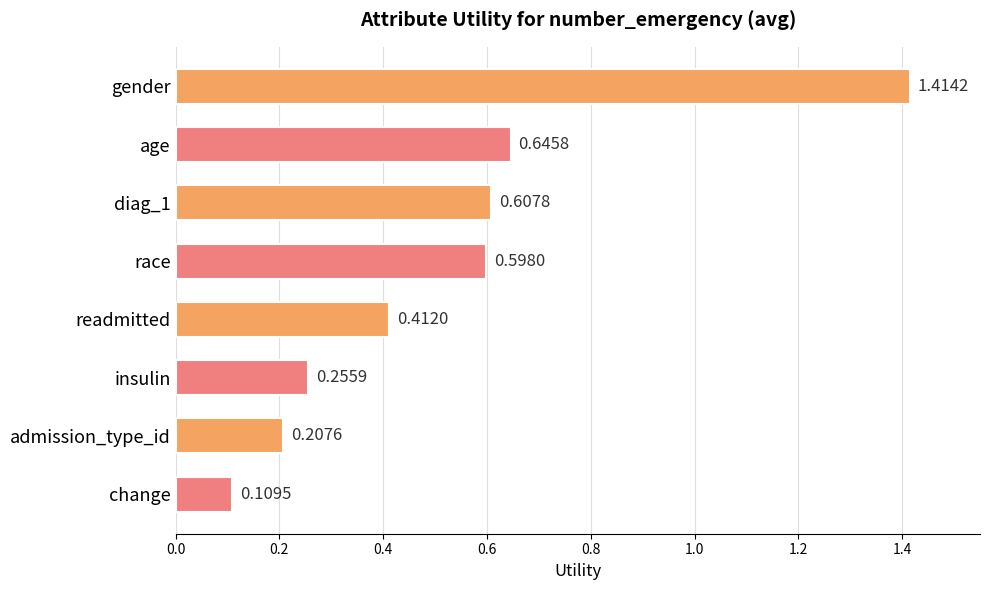

Rank the categories by value from highest to lowest.

gender, age, diag_1, race, readmitted, insulin, admission_type_id, change